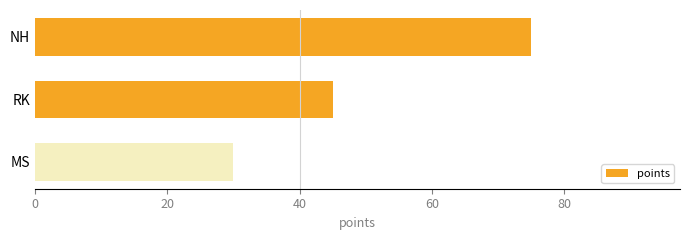

What is the change in value from NH to RK?

-30